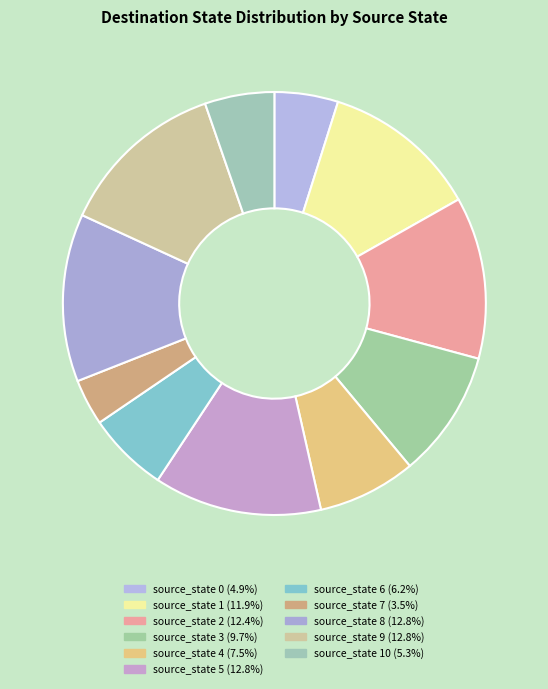

How many slices are in this pie chart?

11